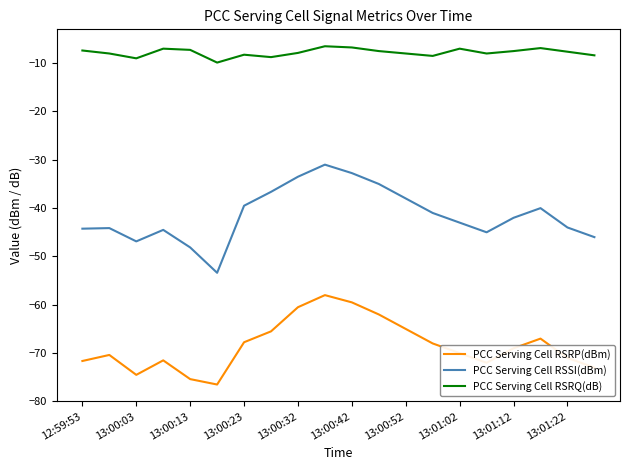

What is the average value of the PCC Serving Cell RSSI(dBm) series?

-41.4